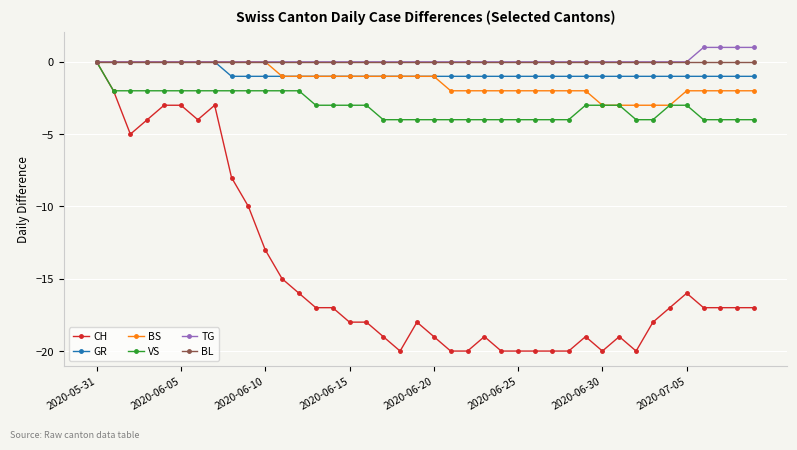

What is the smallest value displayed?

-20